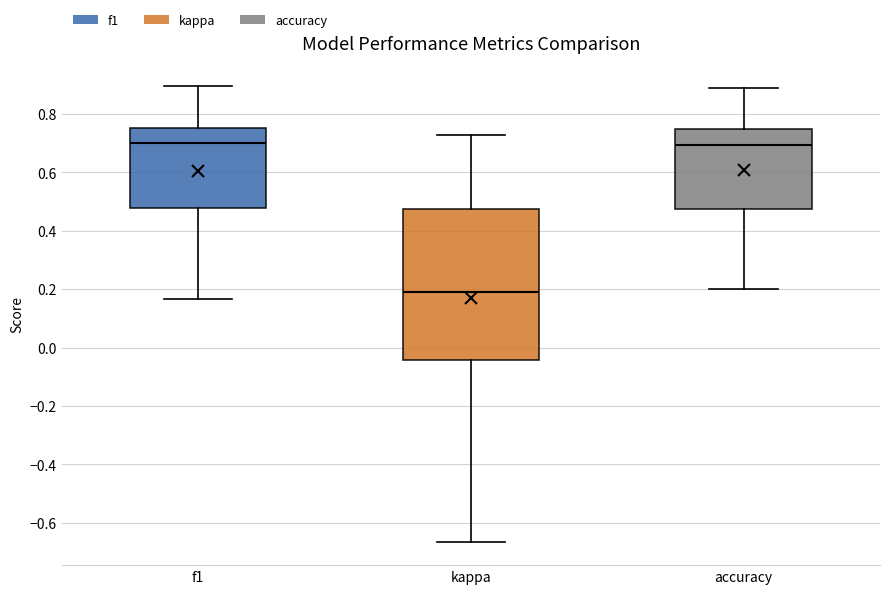

Reading left to right, read every box against the y-axis: the position of its median line, the range the box covers, and the ends of its whiskers. The values are not printed on the chart, so give them approximately, as read against the axis.

f1: median 0.70, box 0.48 to 0.76, whiskers 0.16 to 0.90
kappa: median 0.20, box -0.04 to 0.48, whiskers -0.66 to 0.72
accuracy: median 0.70, box 0.48 to 0.76, whiskers 0.20 to 0.88